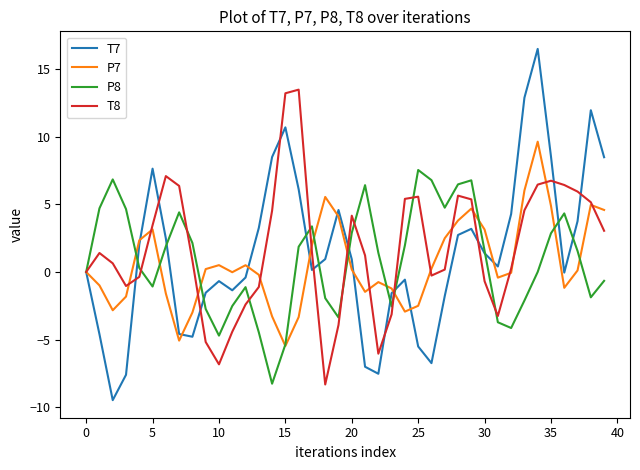

Does the chart display data point markers on the line(s)?

No